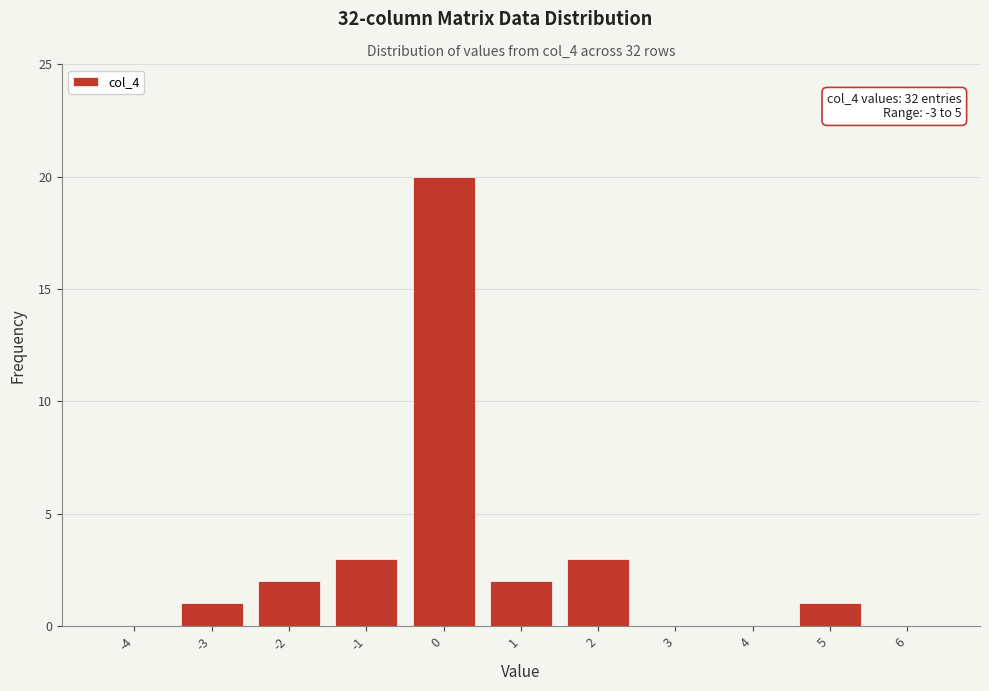

Which range on the x-axis has the tallest bar?

-0.5 to 0.5